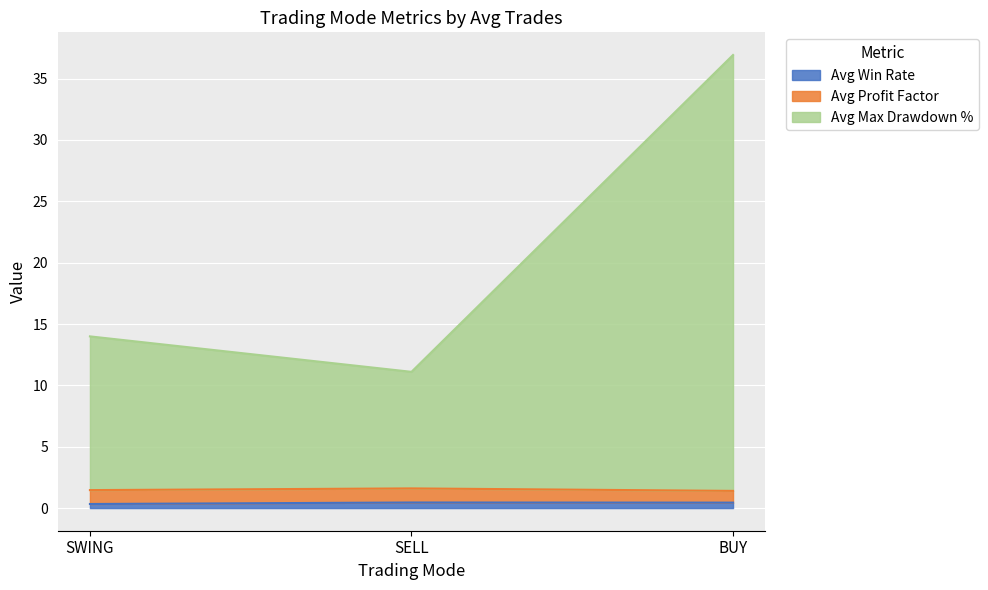

At which category is the sum across all series the highest?

BUY